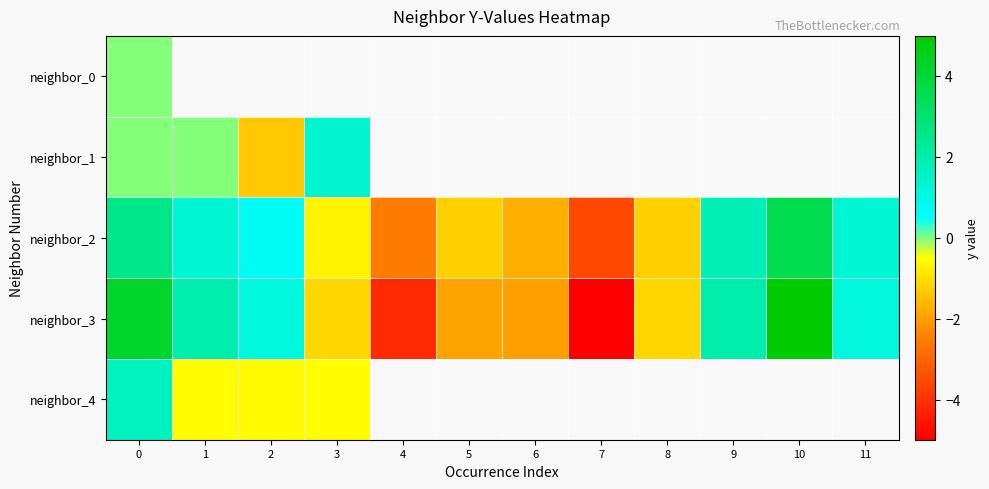

At which label is neighbor_3 closest to 0?

8